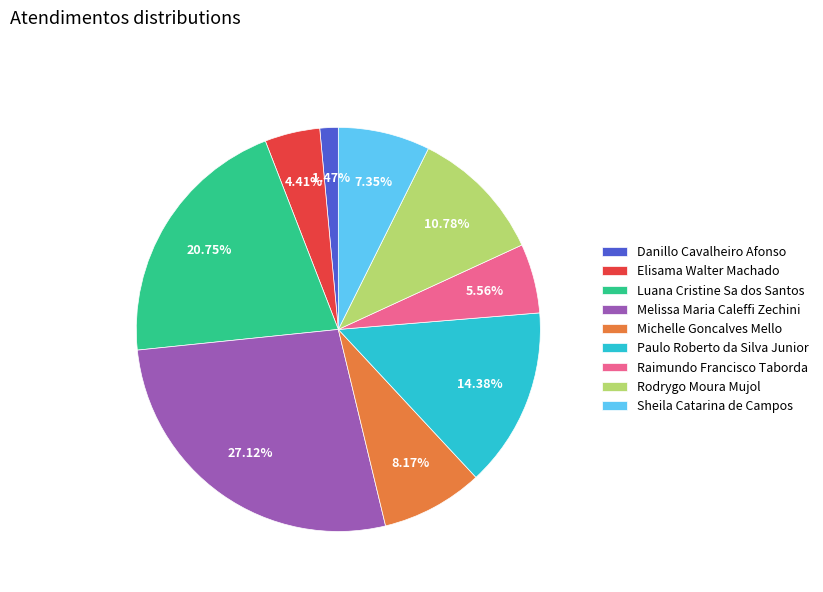

What is the largest slice in the pie chart?

Melissa Maria Caleffi Zechini